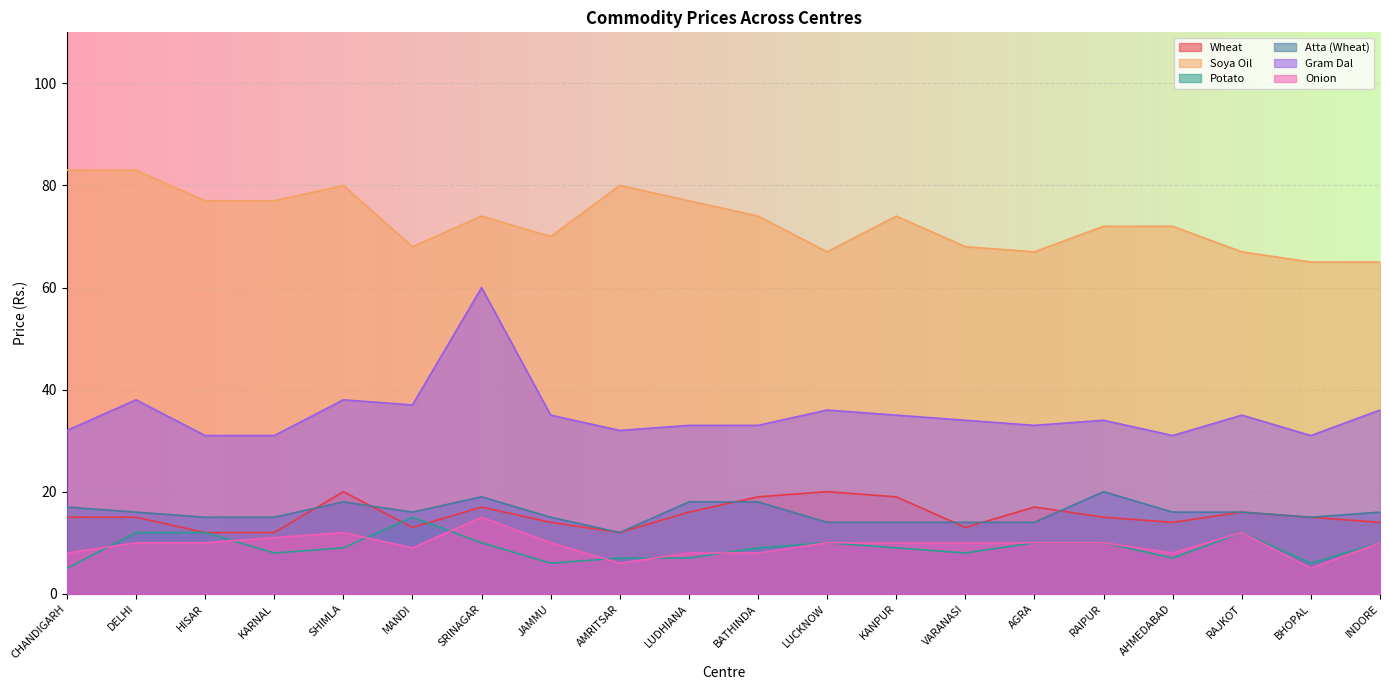

Which series has the widest spread of values?

Gram Dal